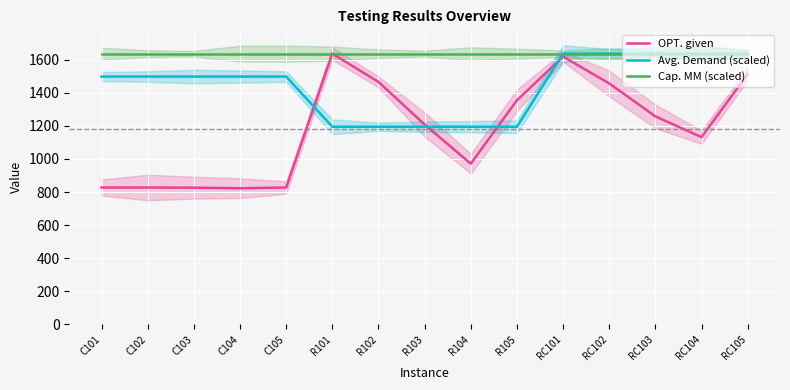

The OPT. given series shows 1208.7 at R103. True or false?

True